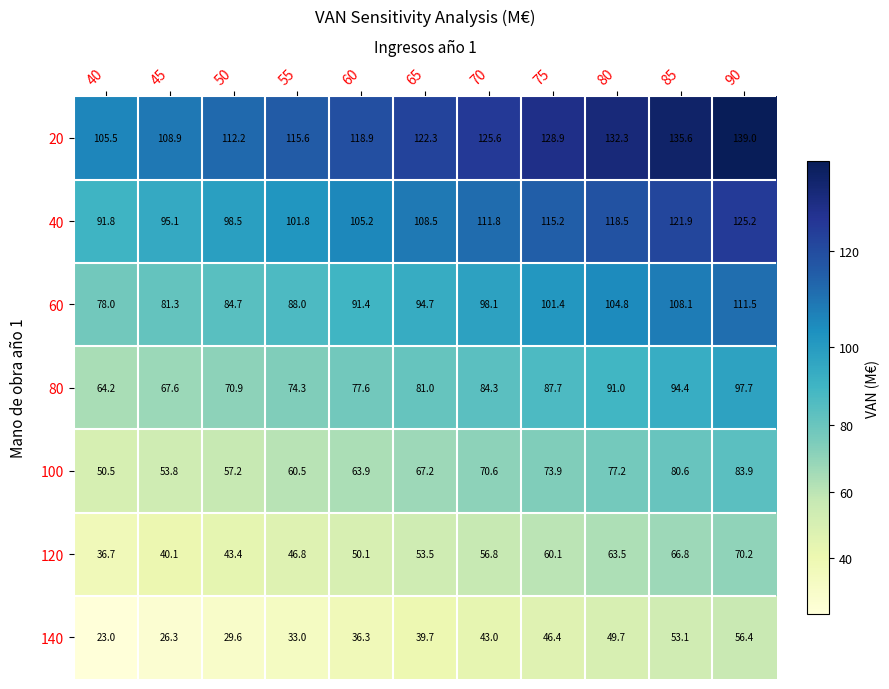

Rank the series at 55 from highest to lowest value.

20, 40, 60, 80, 100, 120, 140